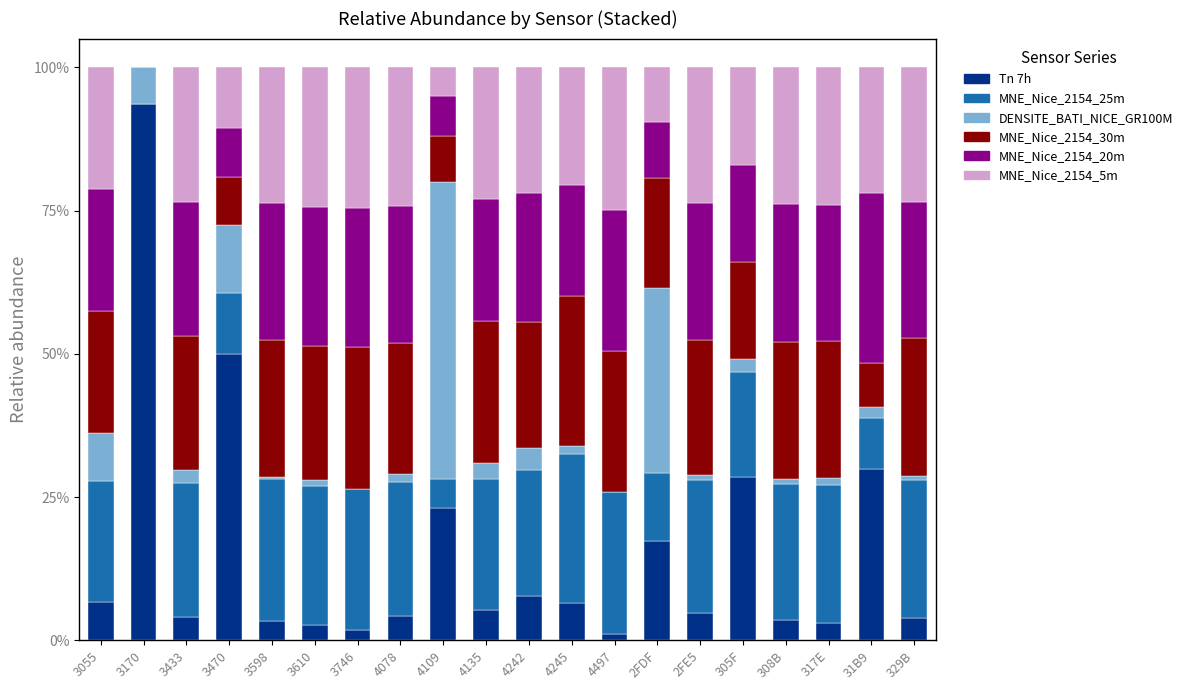

What is the total value across all series at 2FDF?

100.0